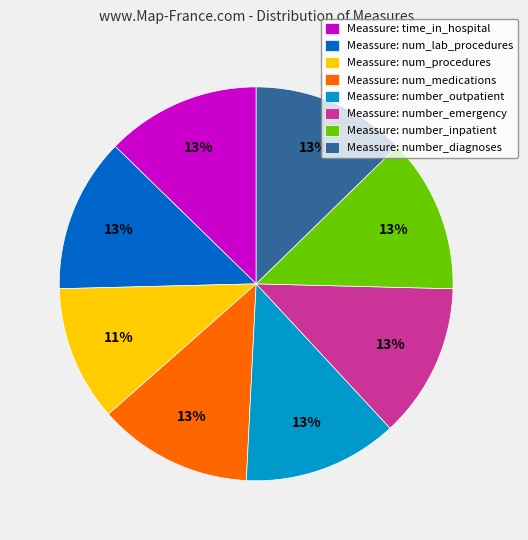

To the nearest percent, what percentage of the pie is Meassure: number_inpatient?

13%